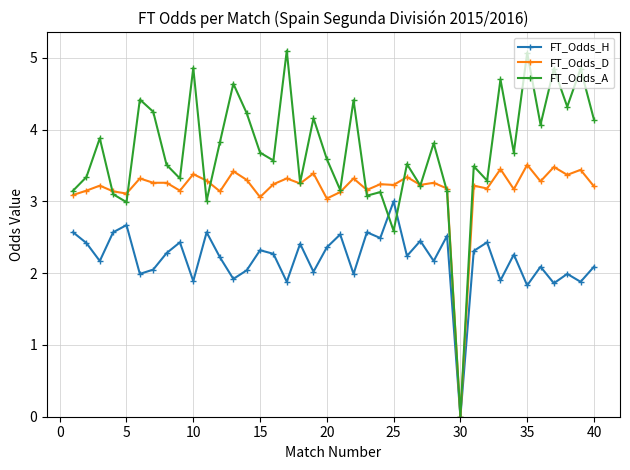

Which series has the widest spread of values?

FT_Odds_A